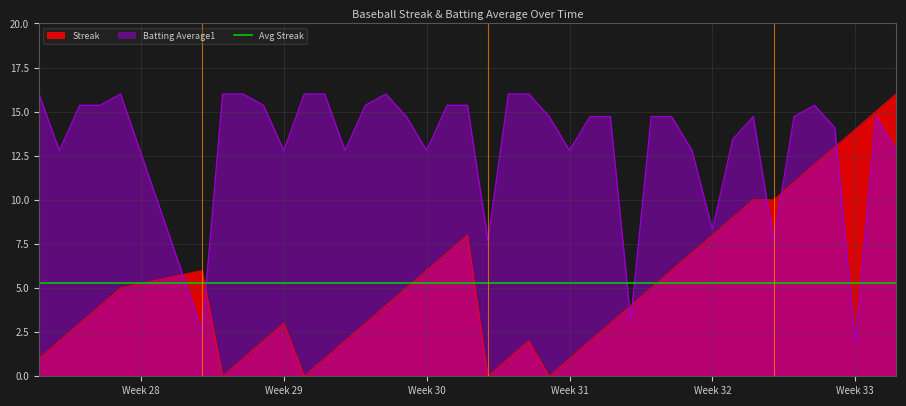

What is the maximum value for Streak?

16.0